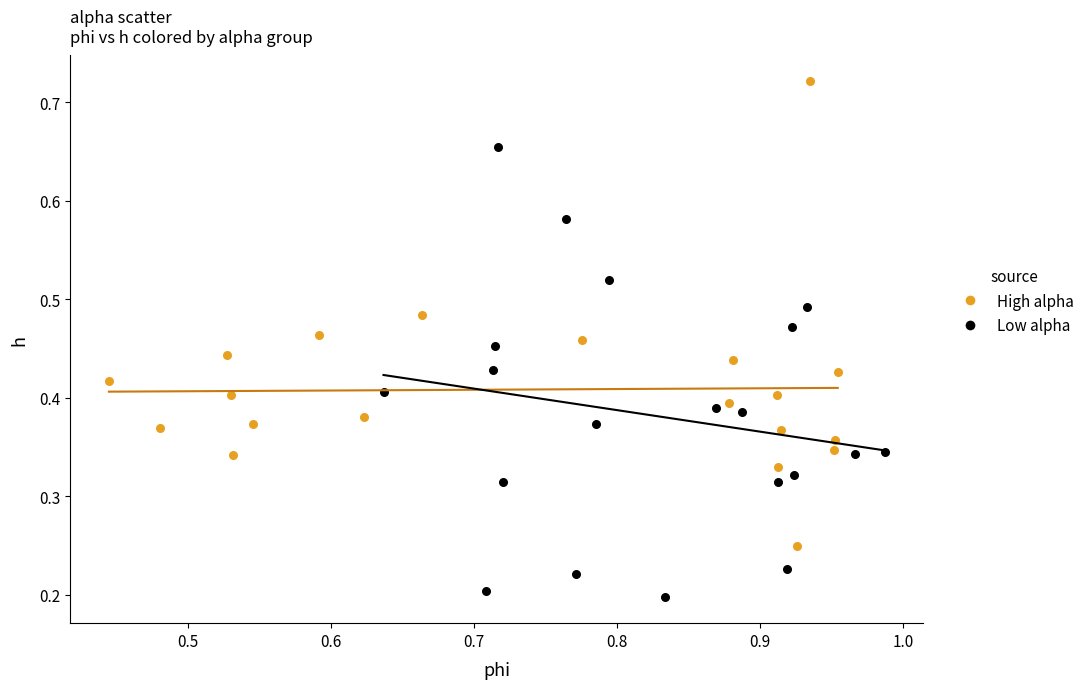

Which series contains the lowest Y value?

Low alpha